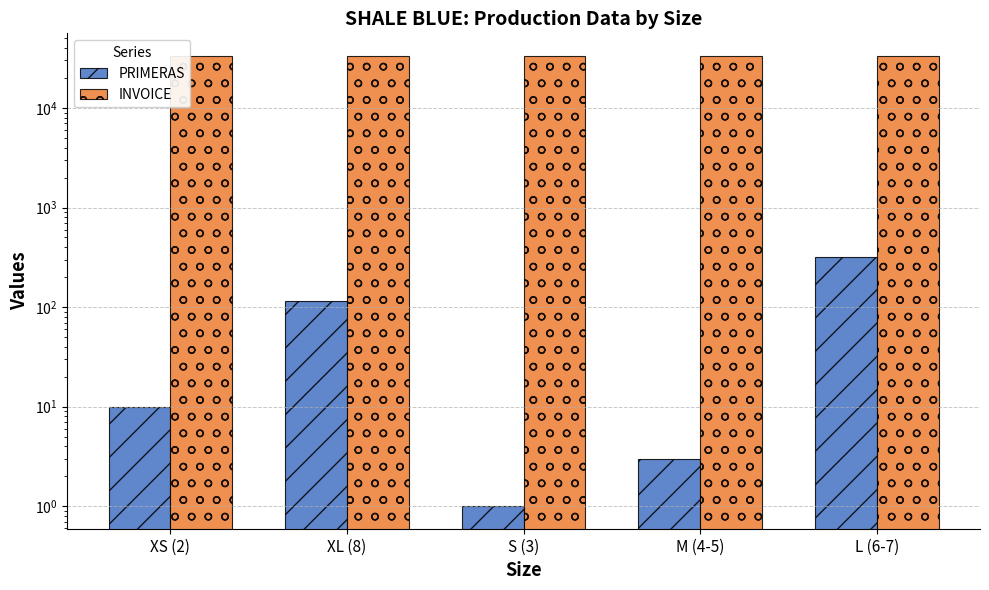

The value of INVOICE at XS (2) is 49127. True or false?

False